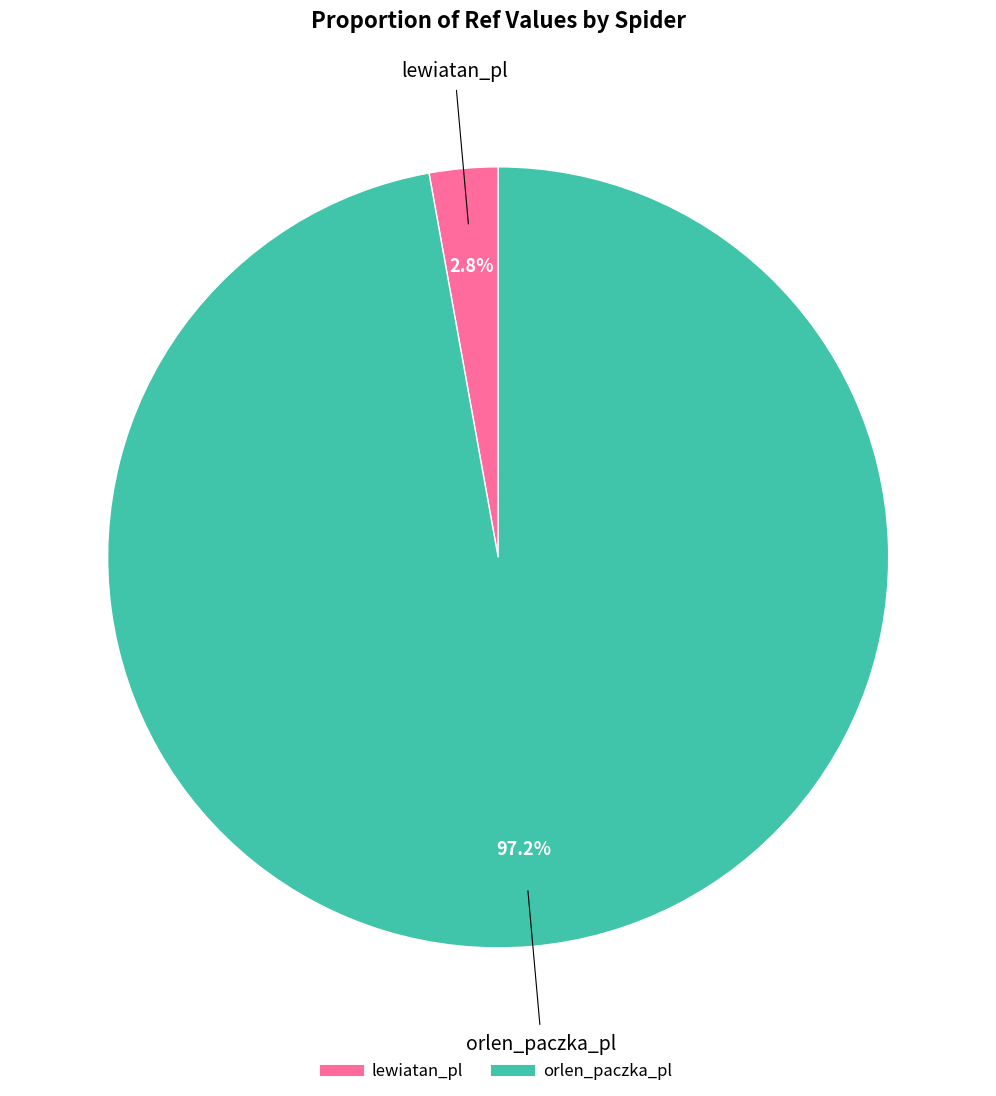

Between orlen_paczka_pl and lewiatan_pl, which is larger?

orlen_paczka_pl